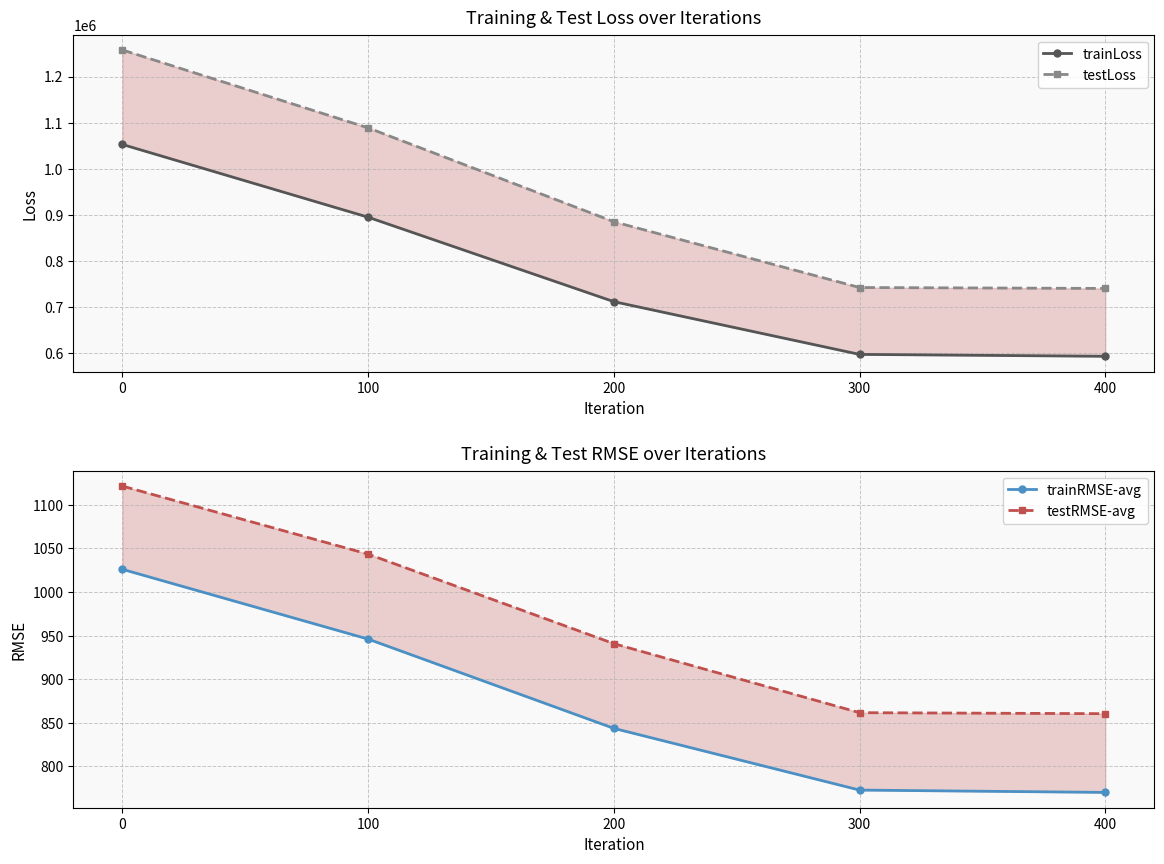

Reading left to right, extract all data points from this chart.

trainLoss: 0=1052643.0	100=894870.8	200=711674.4	300=597280.4	400=593162.8
testLoss: 0=1257612.6	100=1088670.2	200=885039.3	300=742348.6	400=740361.5
trainRMSE-avg: 0=1026.0	100=946.0	200=843.6	300=772.8	400=770.2
testRMSE-avg: 0=1121.4	100=1043.4	200=940.8	300=861.6	400=860.4